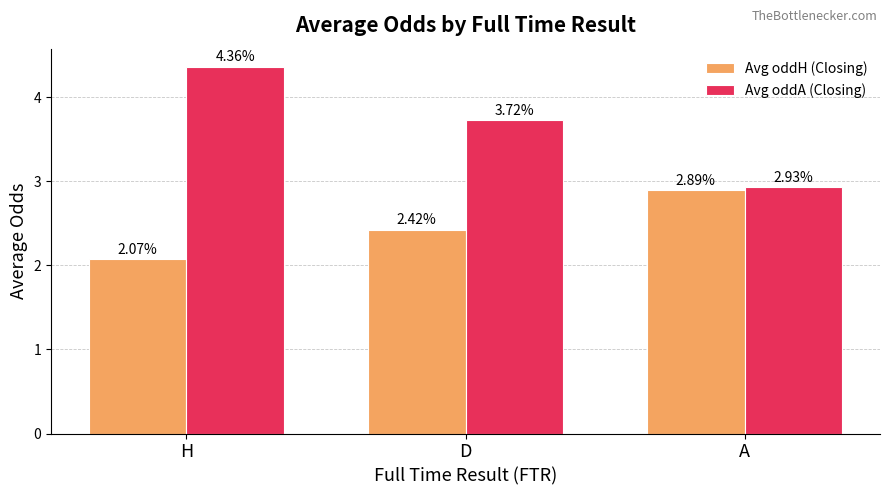

What is the difference between the highest and lowest values at D?

1.3